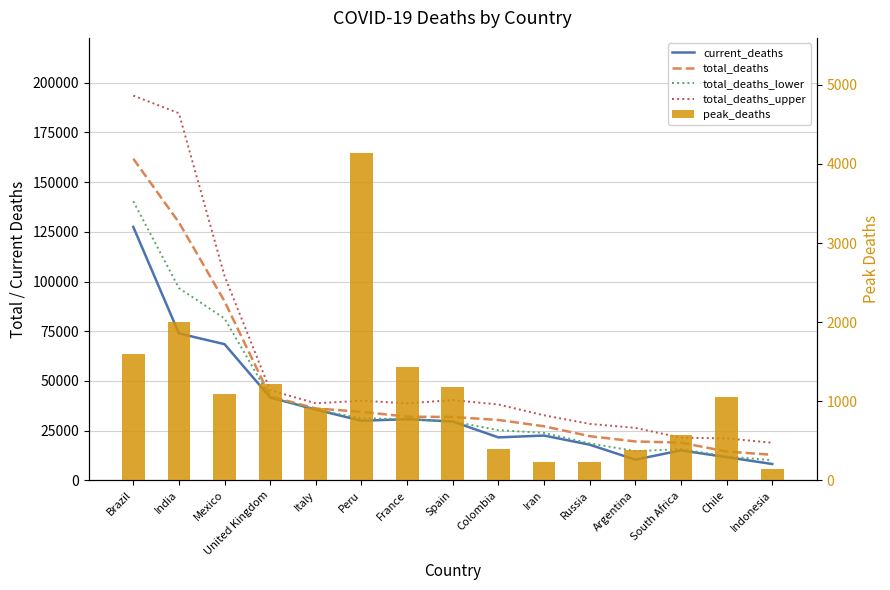

Is the value of total_deaths_upper at Italy greater than the value of peak_deaths at Russia?

Yes